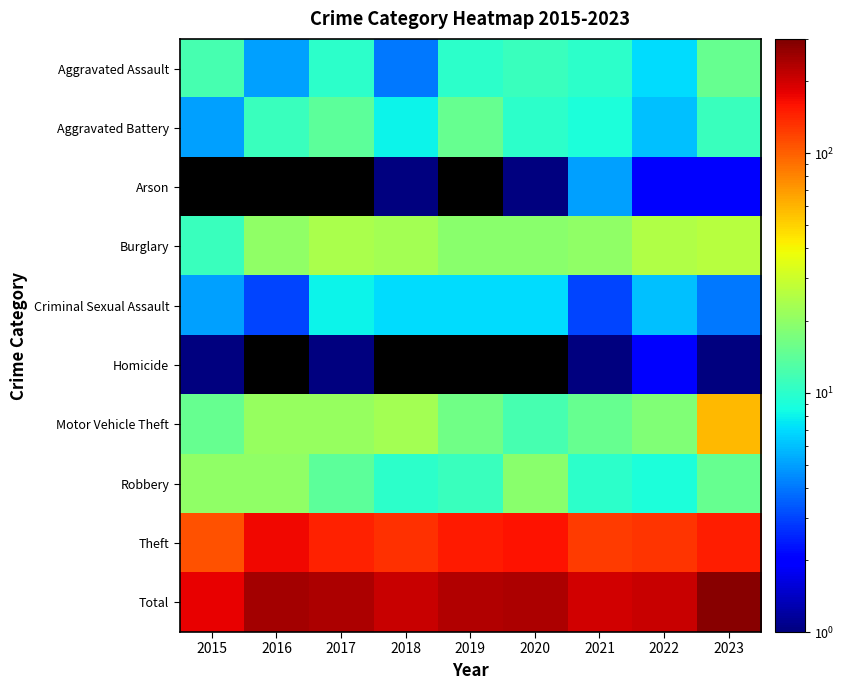

Which series changed the most between 2020 and 2023?

Motor Vehicle Theft